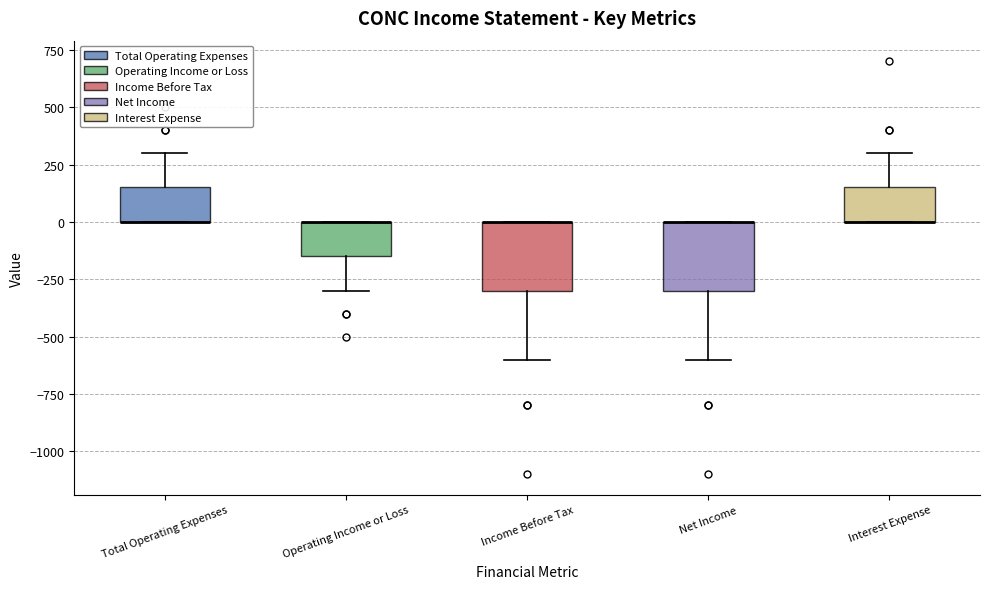

Reading left to right, read every box against the y-axis: the position of its median line, the range the box covers, and the ends of its whiskers. The values are not printed on the chart, so give them approximately, as read against the axis.

Total Operating Expenses: median 0 (drawn on the box's lower edge), box 0 to 150, whiskers 0 to 300
Operating Income or Loss: median 0 (drawn on the box's upper edge), box -150 to 0, whiskers -300 to 0
Income Before Tax: median 0 (drawn on the box's upper edge), box -300 to 0, whiskers -600 to 0
Net Income: median 0 (drawn on the box's upper edge), box -300 to 0, whiskers -600 to 0
Interest Expense: median 0 (drawn on the box's lower edge), box 0 to 150, whiskers 0 to 300